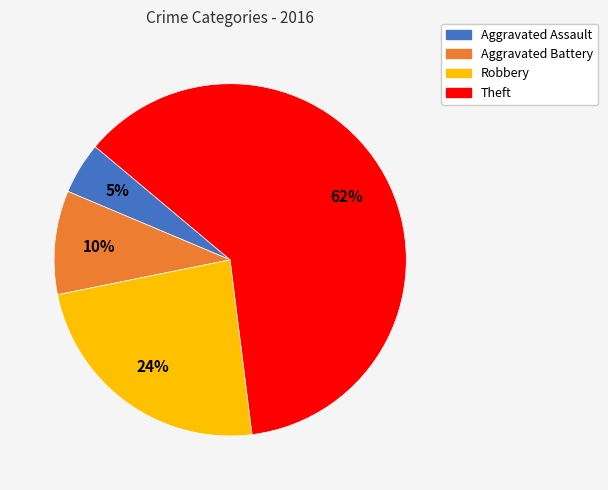

Rank the categories by value from highest to lowest.

Theft, Robbery, Aggravated Battery, Aggravated Assault